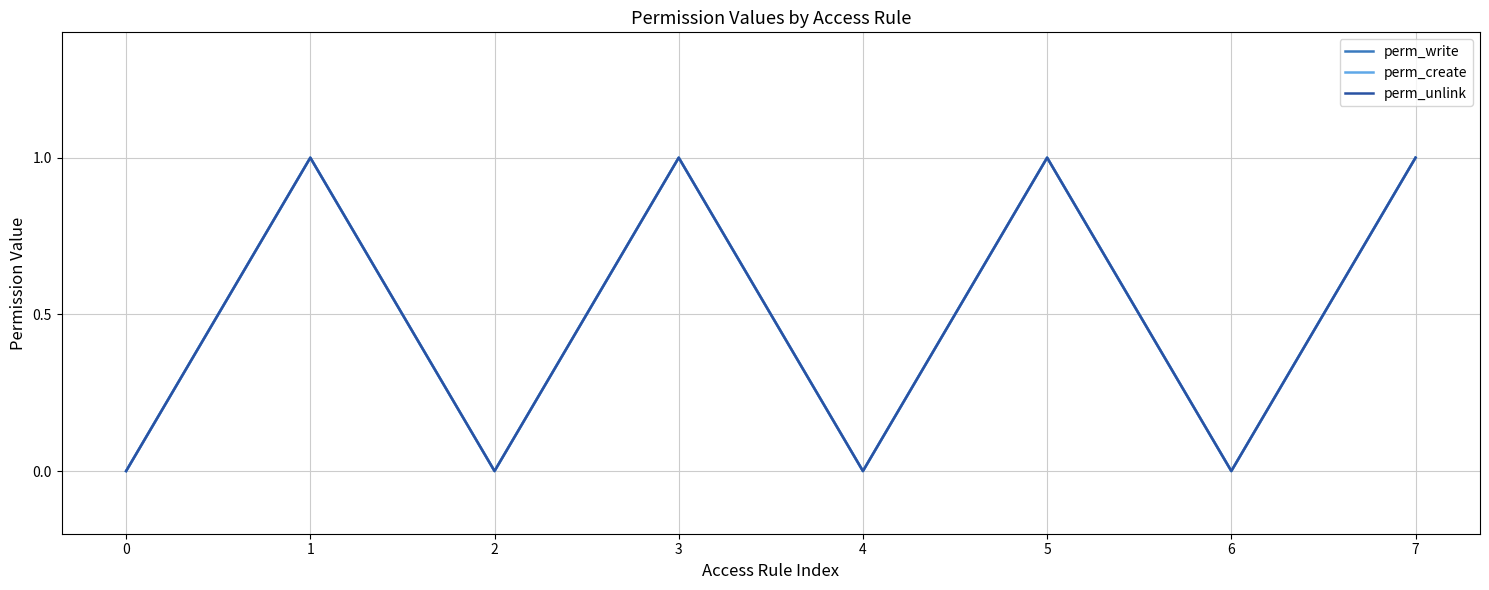

True or false: perm_write has more than 2 points higher than both neighbors.

True